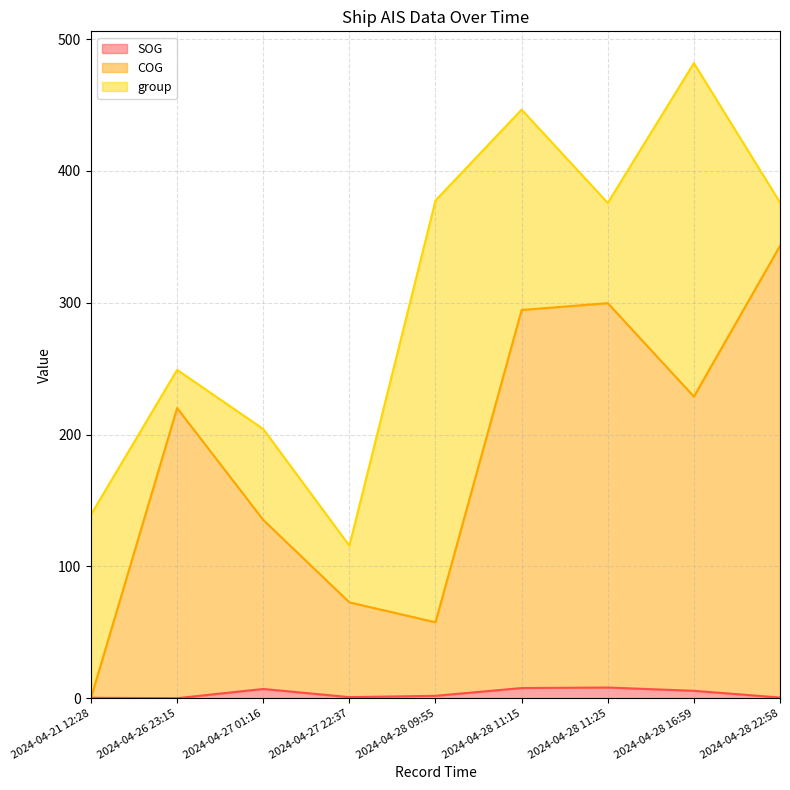

Is it true that SOG equals 0.5 at 2024-04-28 22:58?

True